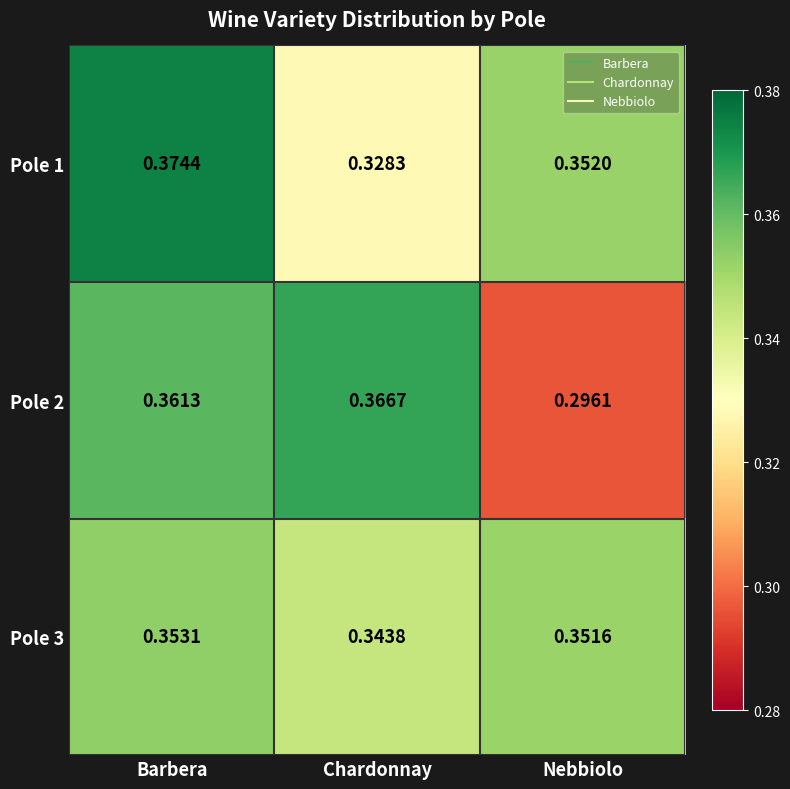

At which label is Pole 3 closest to 0?

Chardonnay